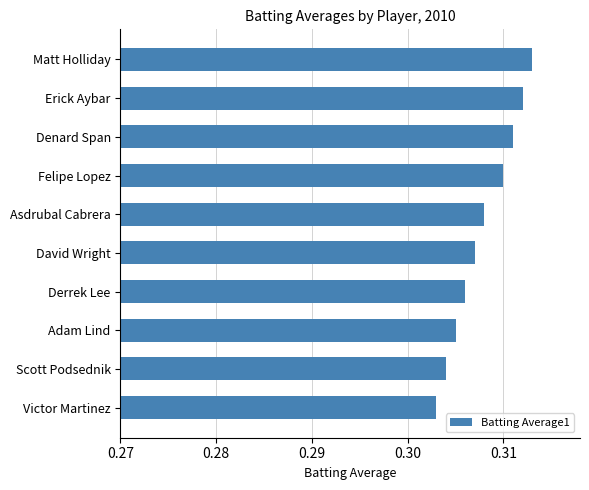

Rank the categories by value from highest to lowest.

Matt Holliday, Erick Aybar, Denard Span, Felipe Lopez, Asdrubal Cabrera, David Wright, Derrek Lee, Adam Lind, Scott Podsednik, Victor Martinez